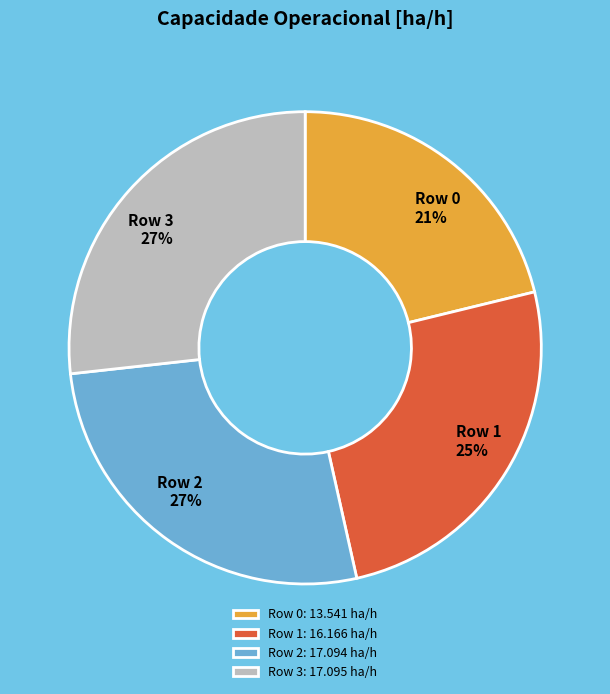

To the nearest percent, what percentage of the pie is Row 0?

21%